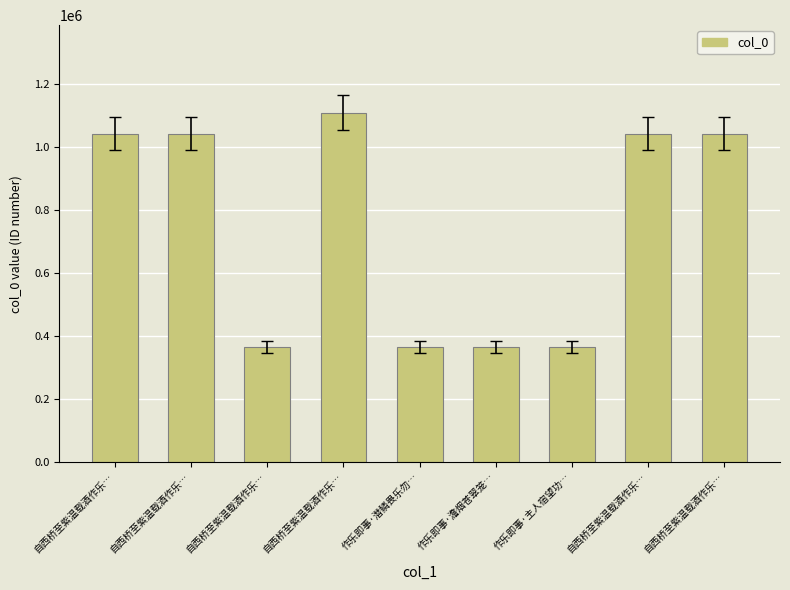

How many categories are shown in the chart?

9